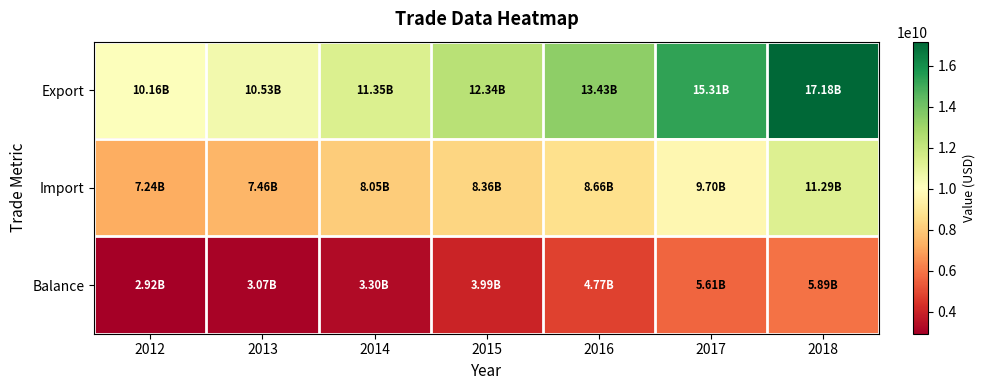

At which category does the chart reach its minimum across all series?

2012